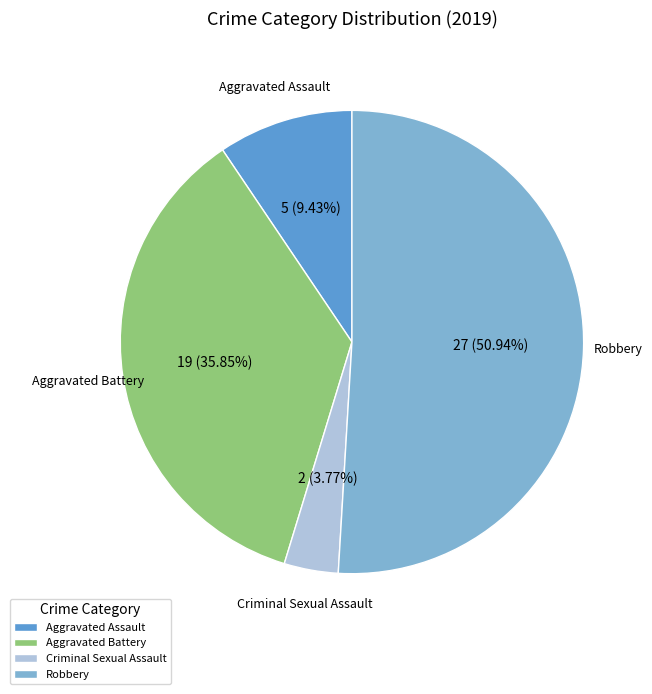

Rank the categories by value from lowest to highest.

Criminal Sexual Assault, Aggravated Assault, Aggravated Battery, Robbery